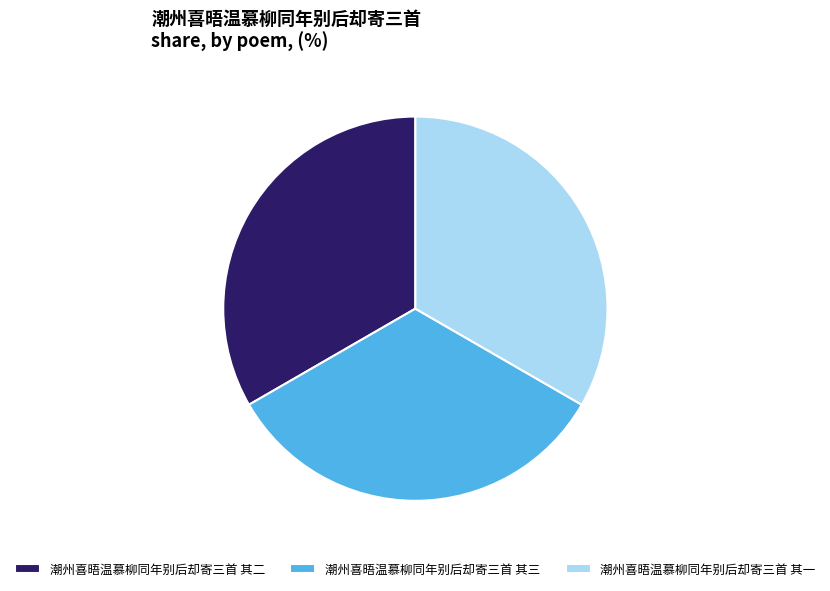

How many slices are in this pie chart?

3